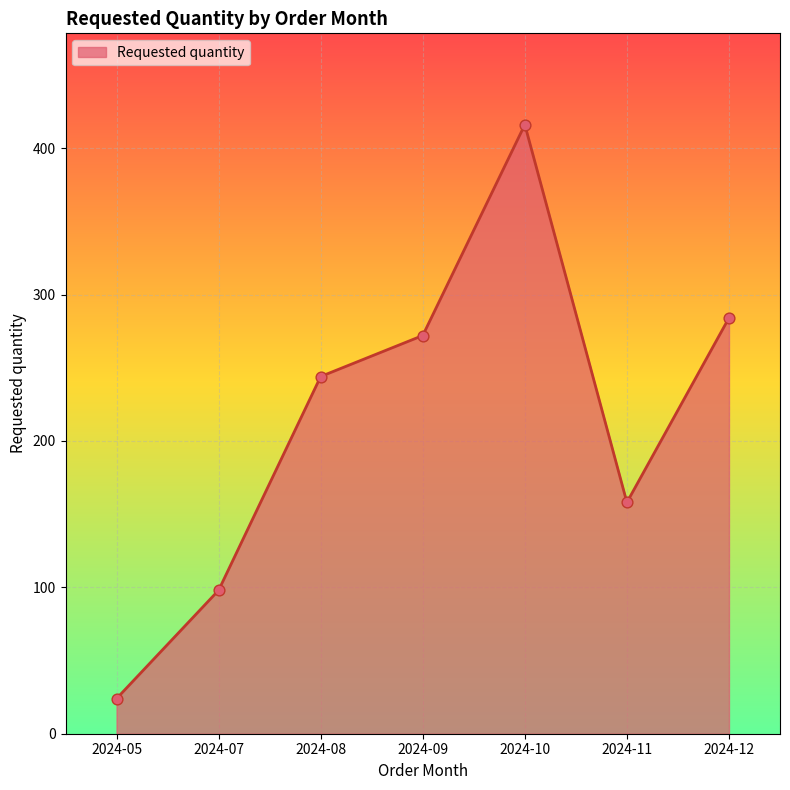

Approximately how many times larger is the value at 2024-09 compared to 2024-10?

0.7